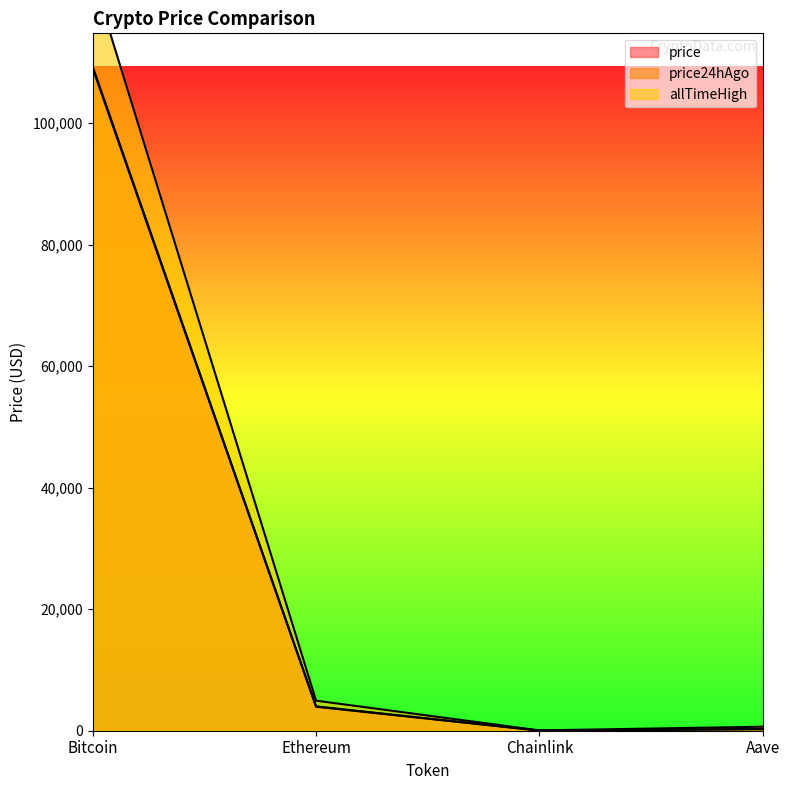

True or false: allTimeHigh has a value of 4946.1 at Ethereum.

True